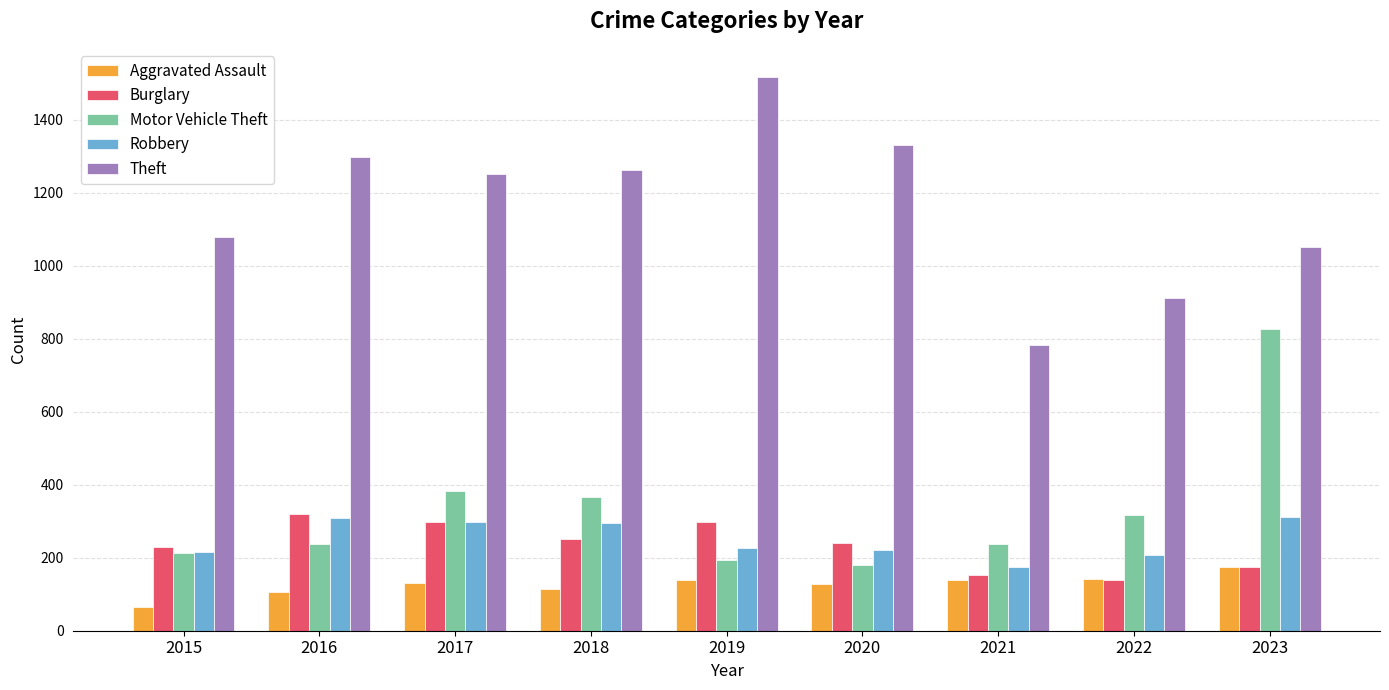

Does the chart contain any negative values?

No